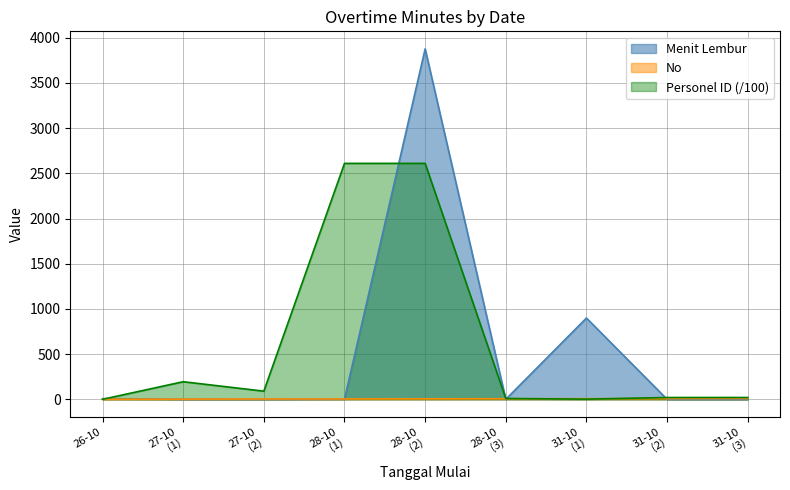

Which series has the widest spread of values?

Menit Lembur